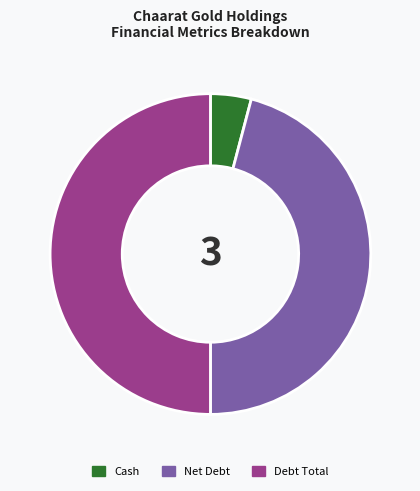

What is the ratio of the value at Debt Total to the value at Cash?

12.2